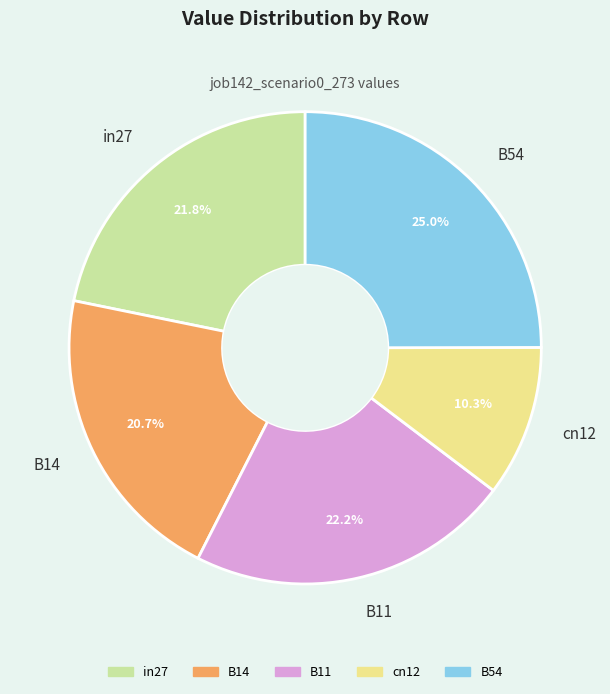

To the nearest percent, what is the difference between the largest and smallest slice percentages?

15%